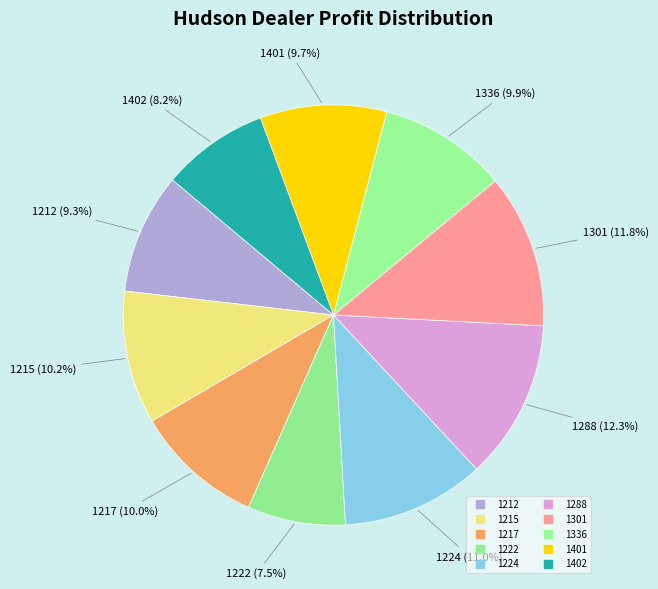

To the nearest percent, what is the difference between the largest and smallest slice percentages?

5%